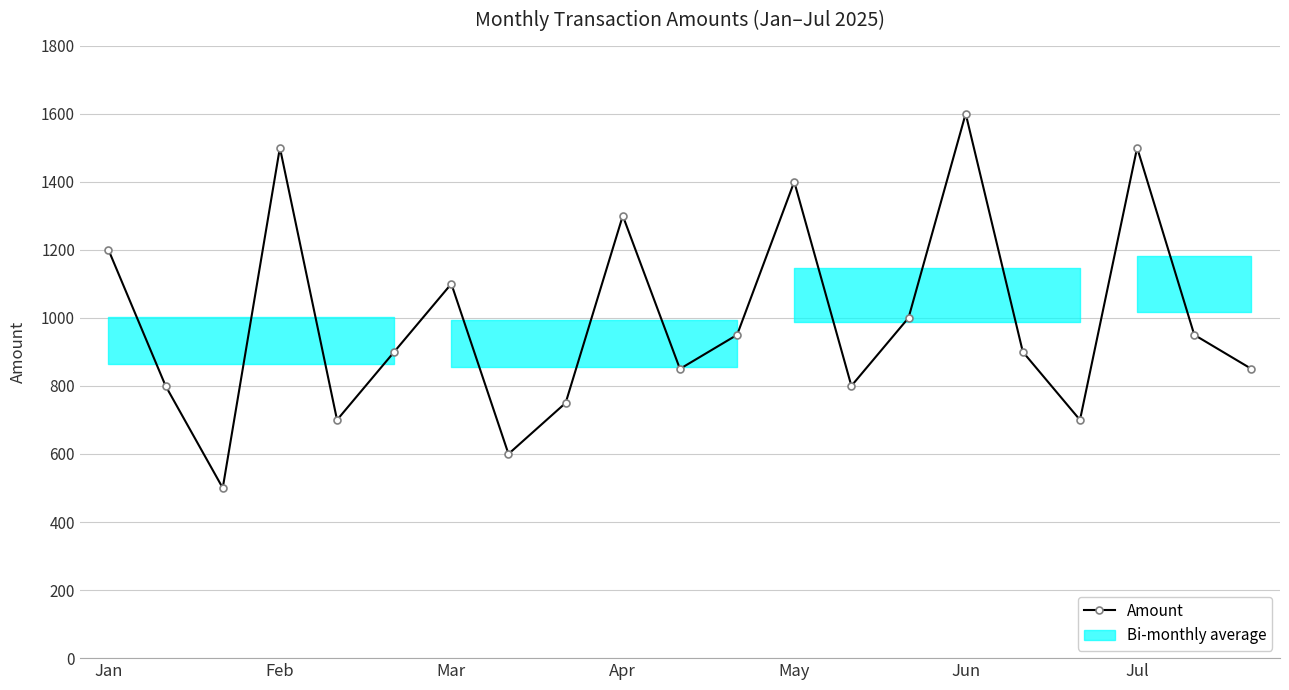

What is the smallest value displayed?

500